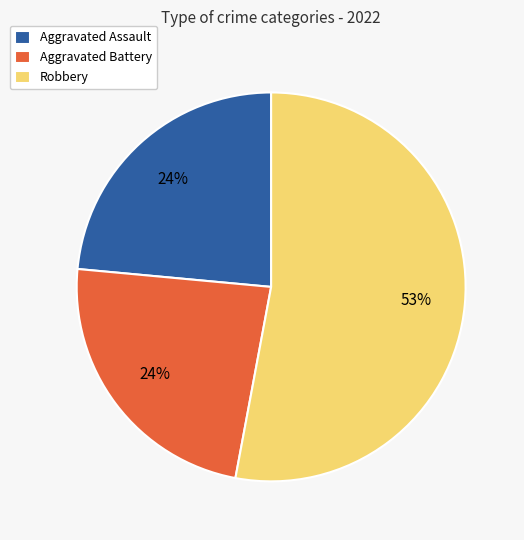

Is the sum of Aggravated Assault and Aggravated Battery greater than half?

No